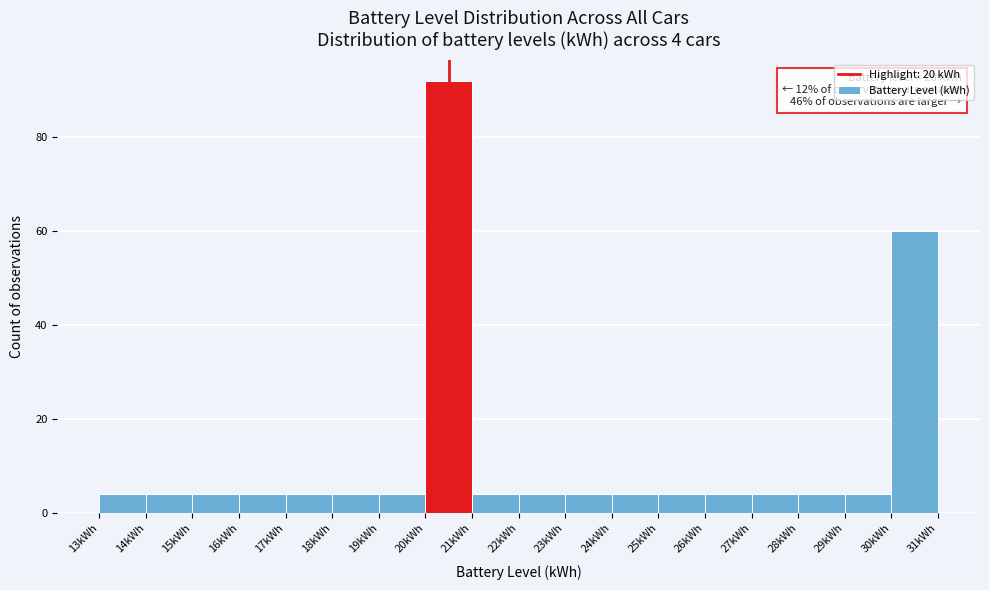

Over which range of the x-axis is the bar tallest?

20 to 21